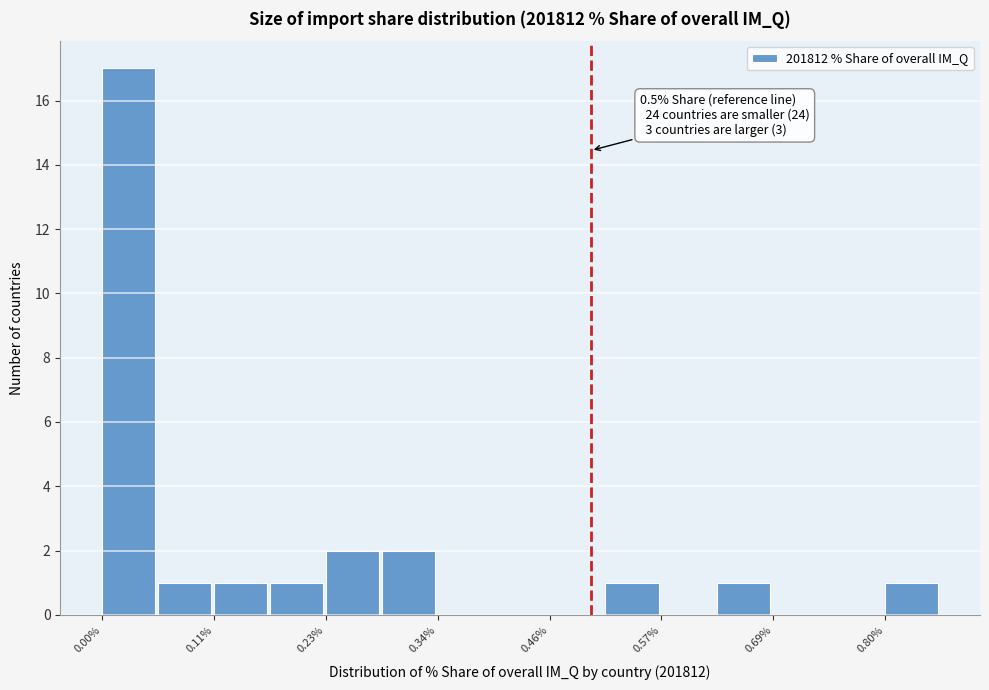

Around what value on the x-axis is the tallest bar? Give the approximate position of its centre, as read against the axis.

0.02